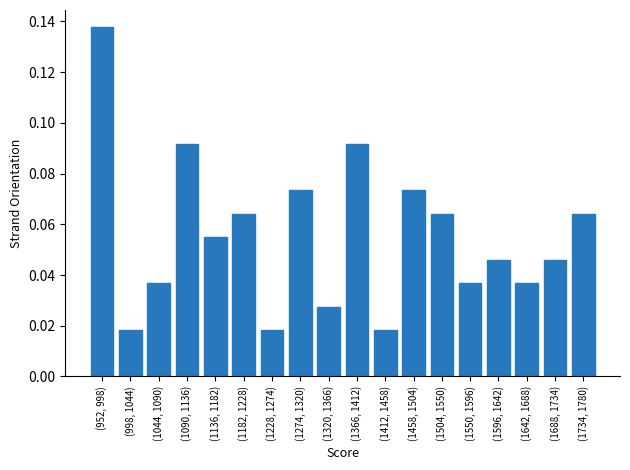

What is the sum of all values?

1.0